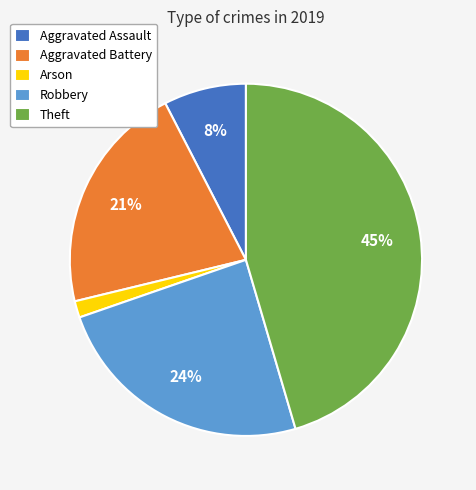

To the nearest percent, what is the combined percentage of Arson and Robbery?

26%